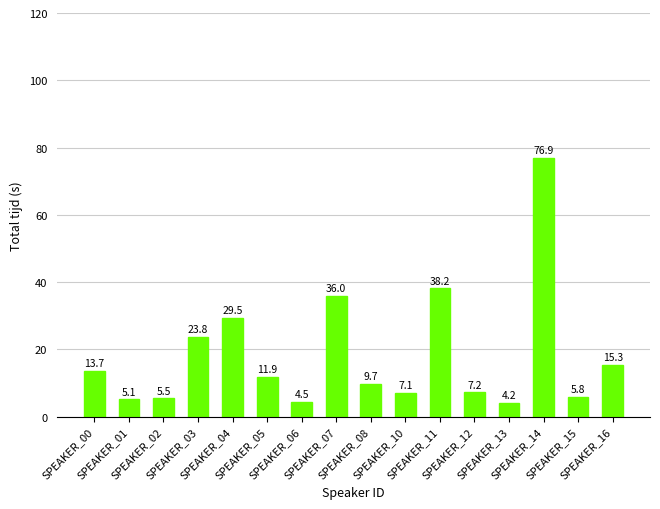

What is the value of the 2nd bar from the left?

5.1